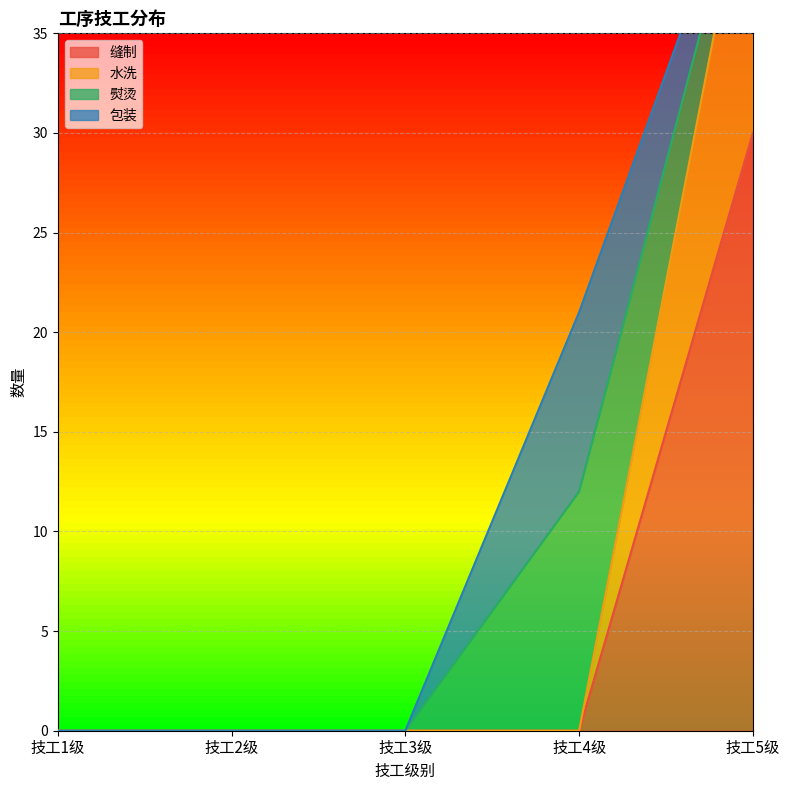

True or false: 缝制 and 水洗 intersect in this chart.

False